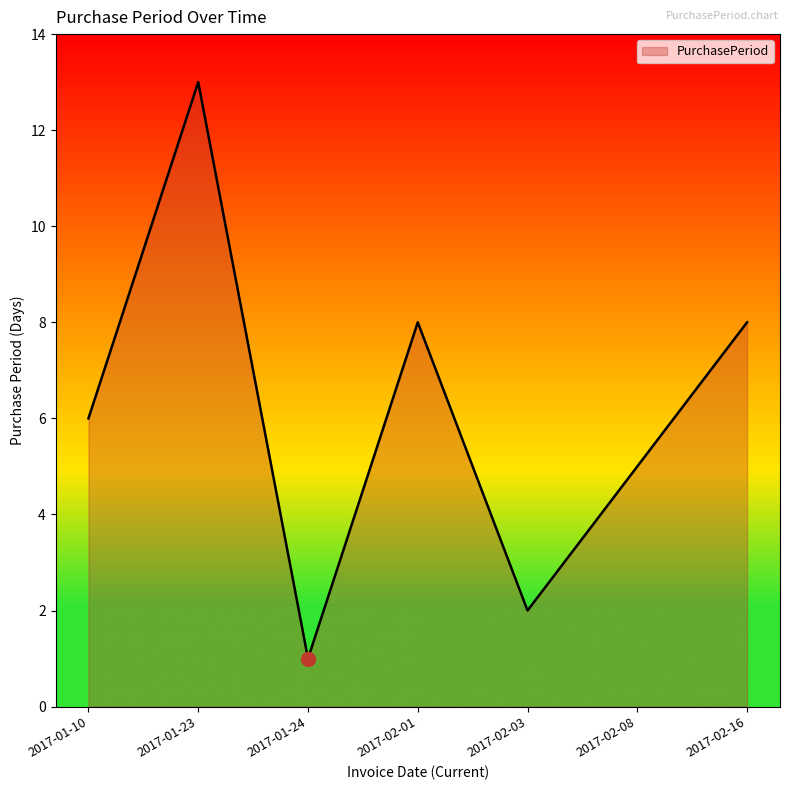

What is the average value?

6